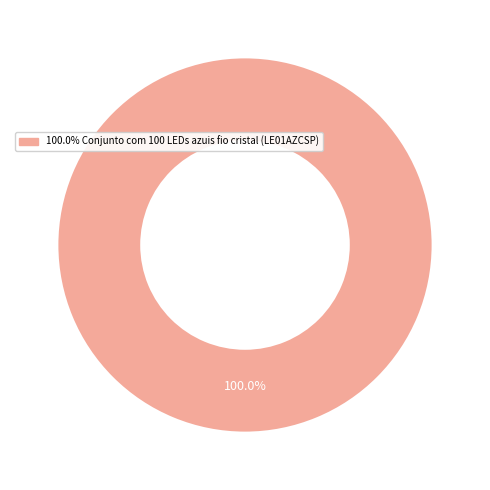

Does any single category account for the majority?

Yes